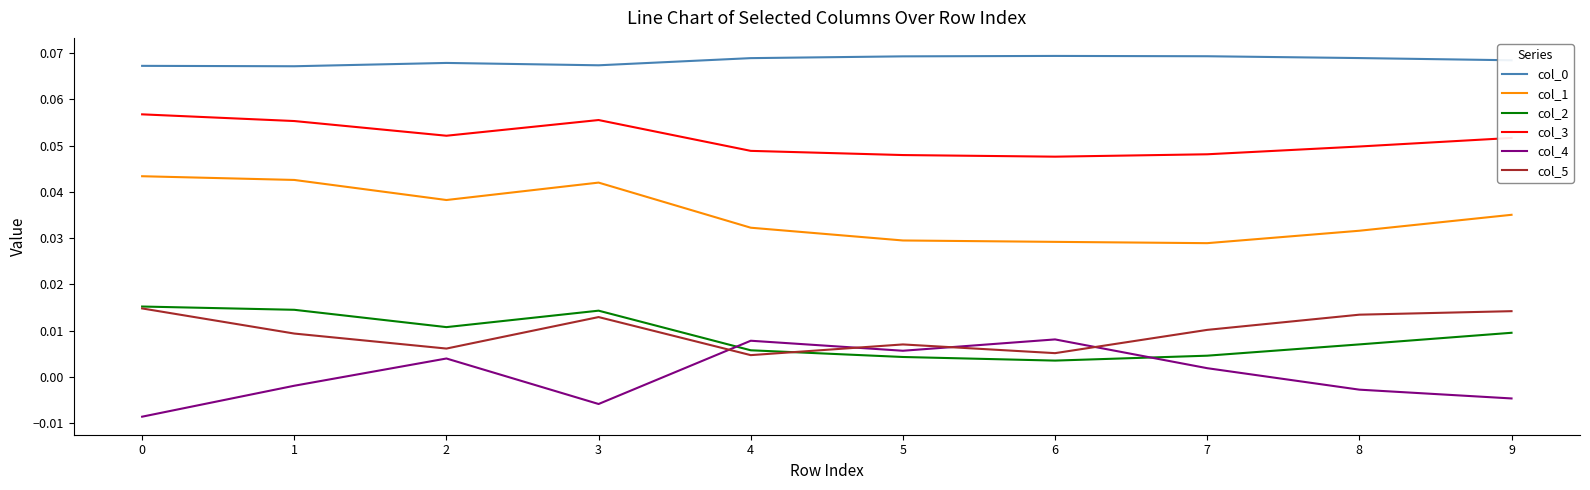

True or false: col_2 has more than 1 points higher than both neighbors.

False